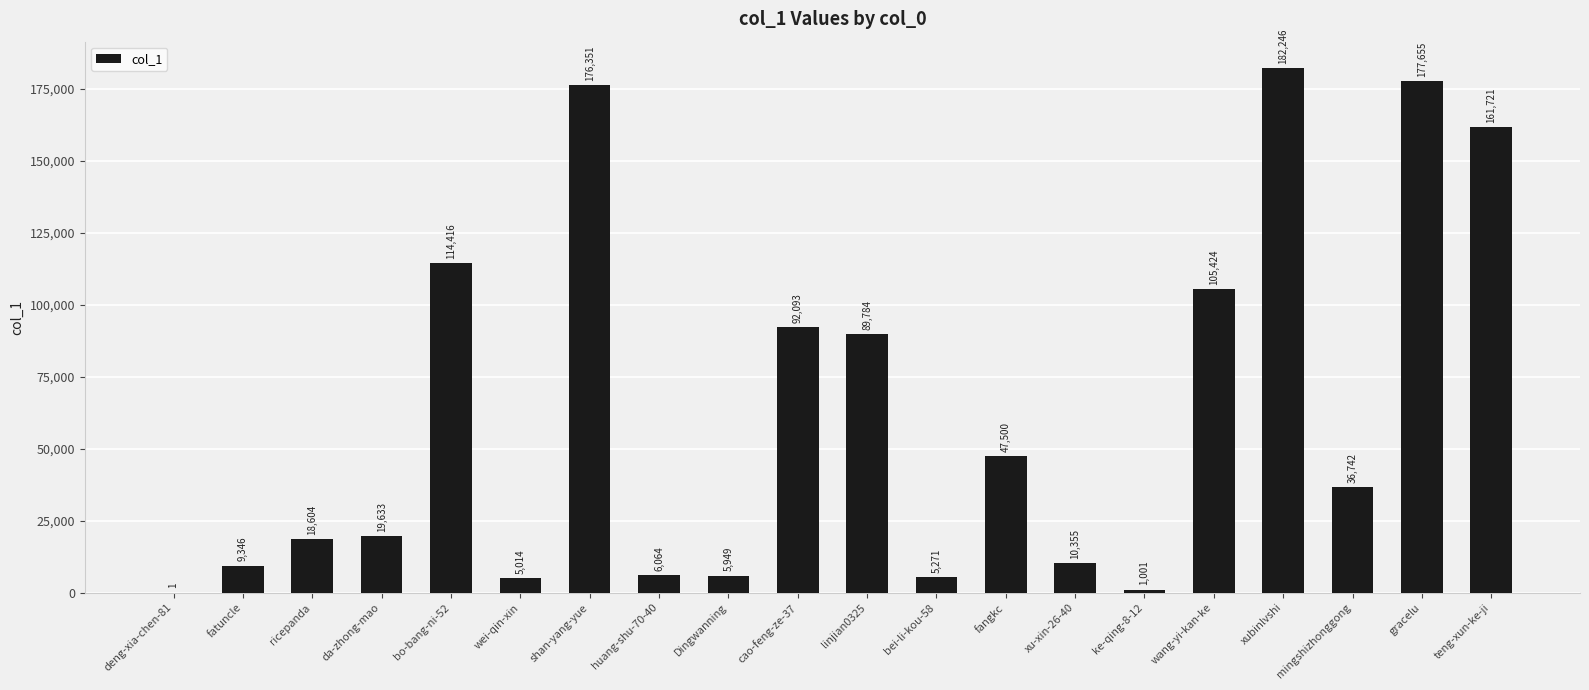

True or false: the data shows 6678 at da-zhong-mao.

False